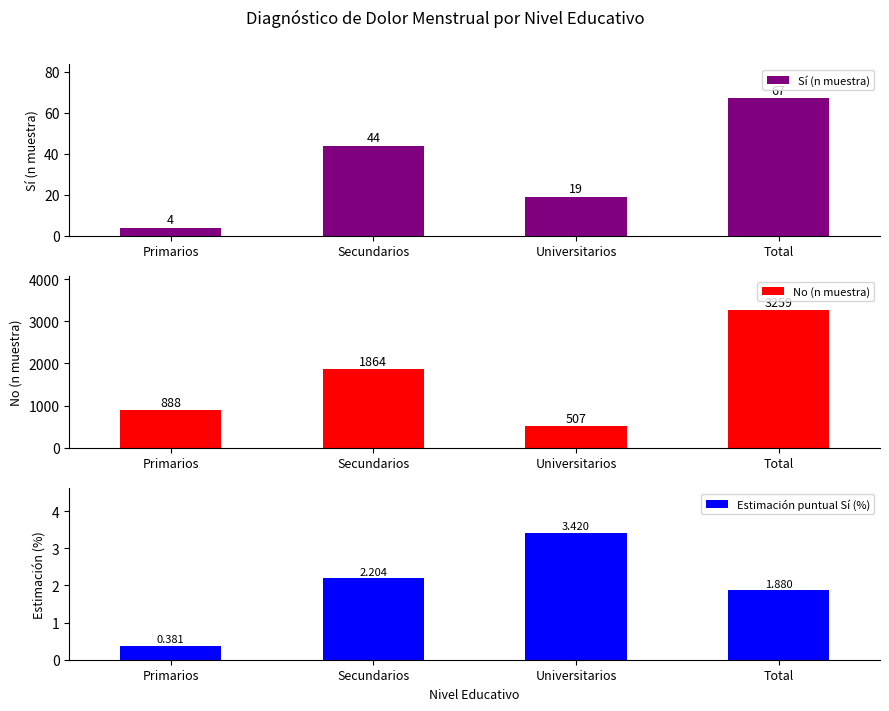

At which label does Estimación puntual Sí (%) reach its peak?

Universitarios